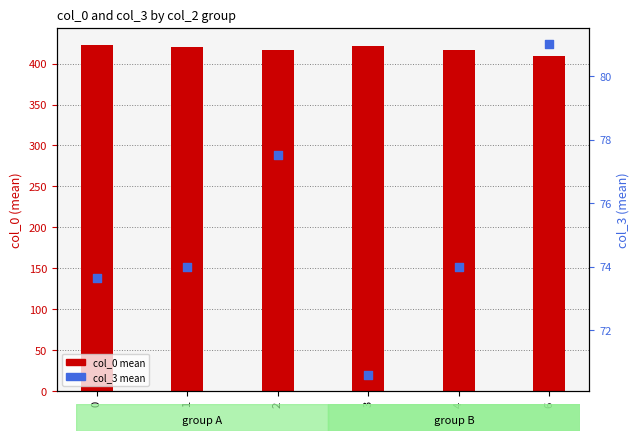

Which series has the widest spread of Y values?

col_0 mean